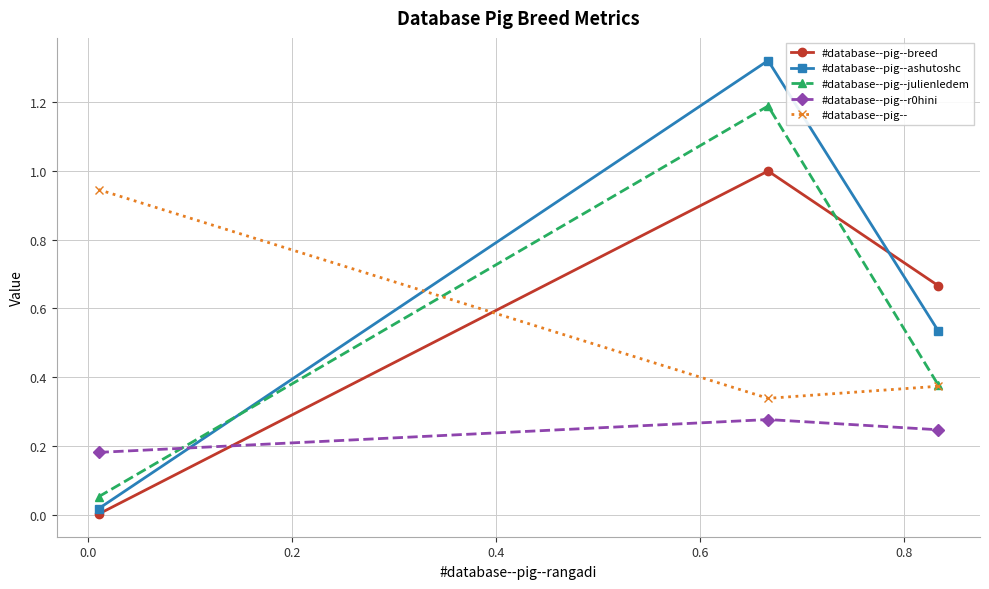

Which series has the widest spread of values?

#database--pig--ashutoshc